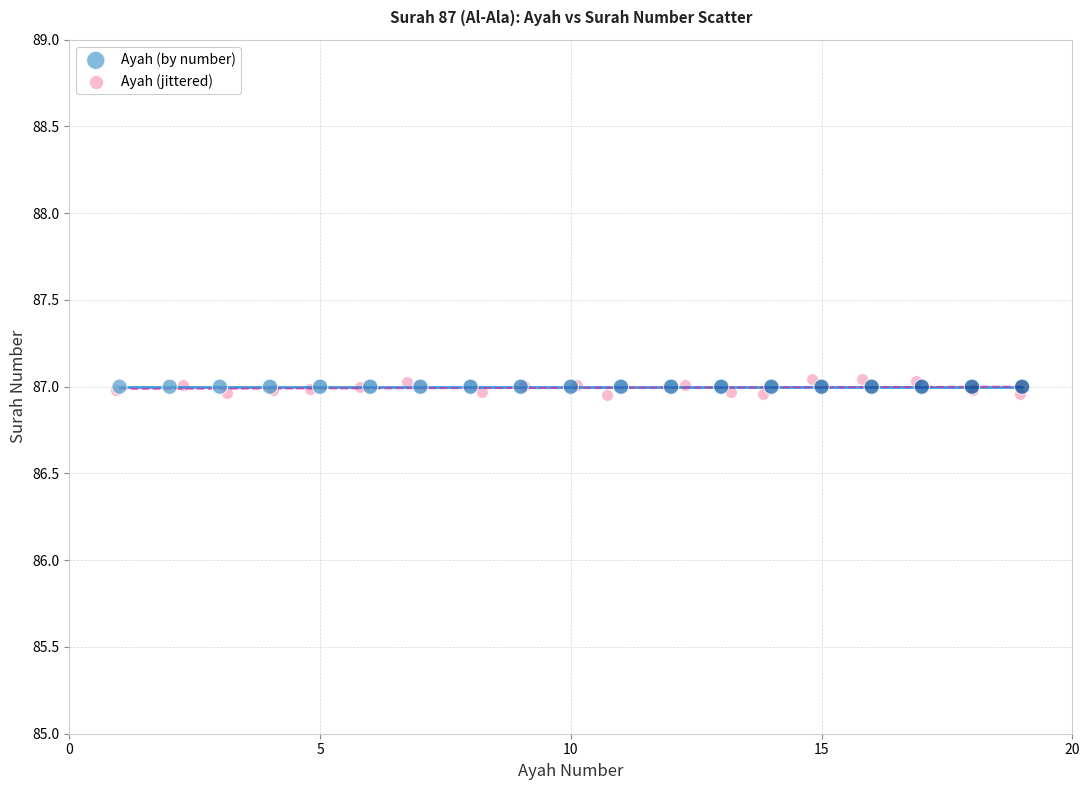

Which series contains the highest Y value?

Ayah (jittered)